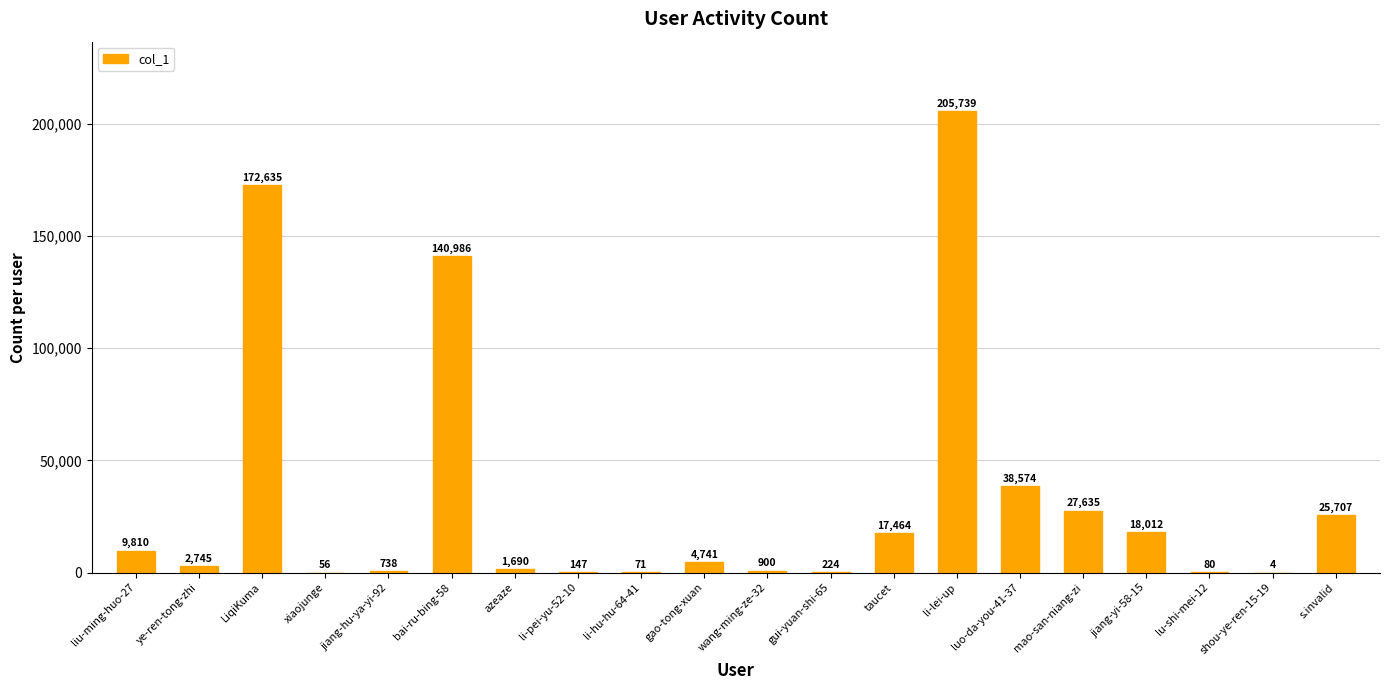

Which has a higher value, ye-ren-tong-zhi or jiang-yi-58-15?

jiang-yi-58-15